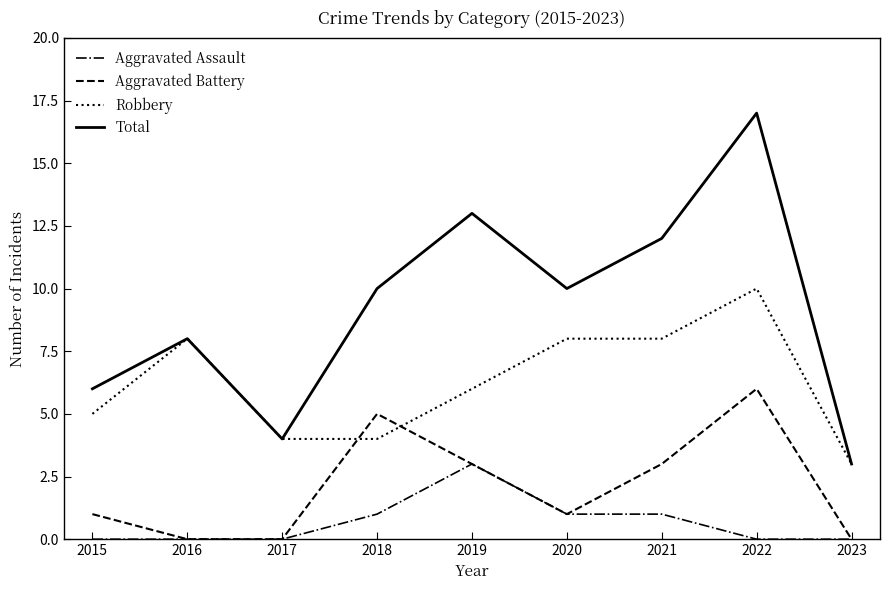

The Robbery series shows 1 at 2017. True or false?

False